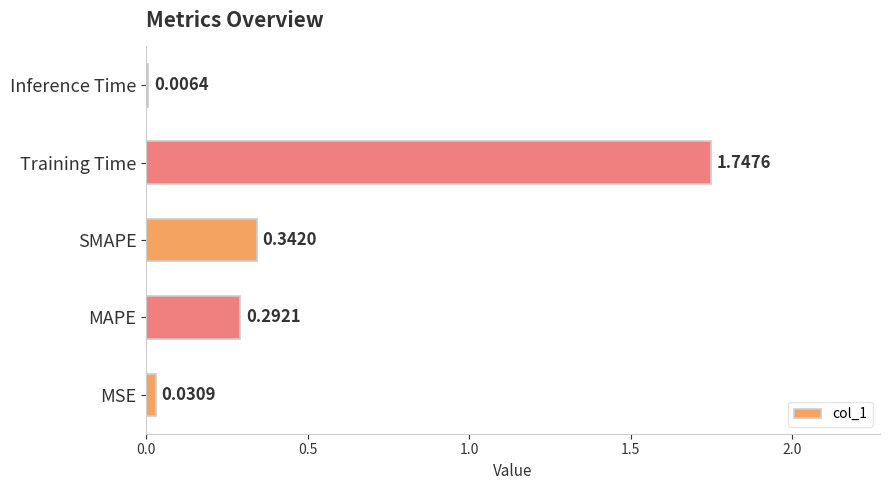

Where is the data nearest to the value 0?

Inference Time